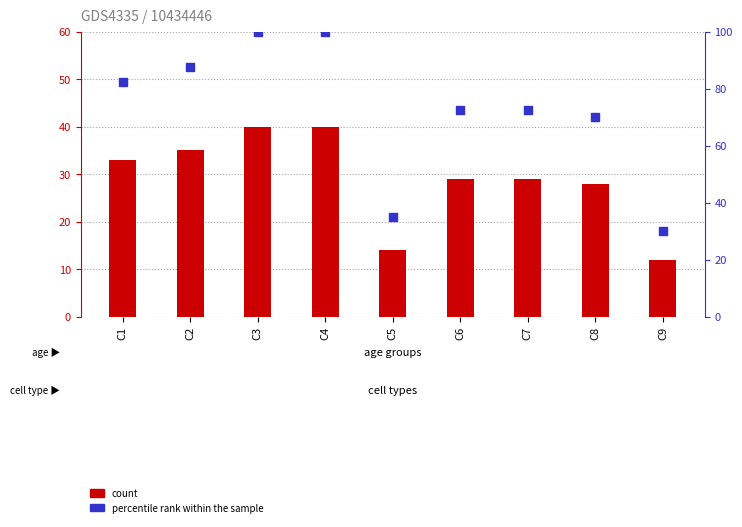

At how many categories does at least one series exceed 87?

3